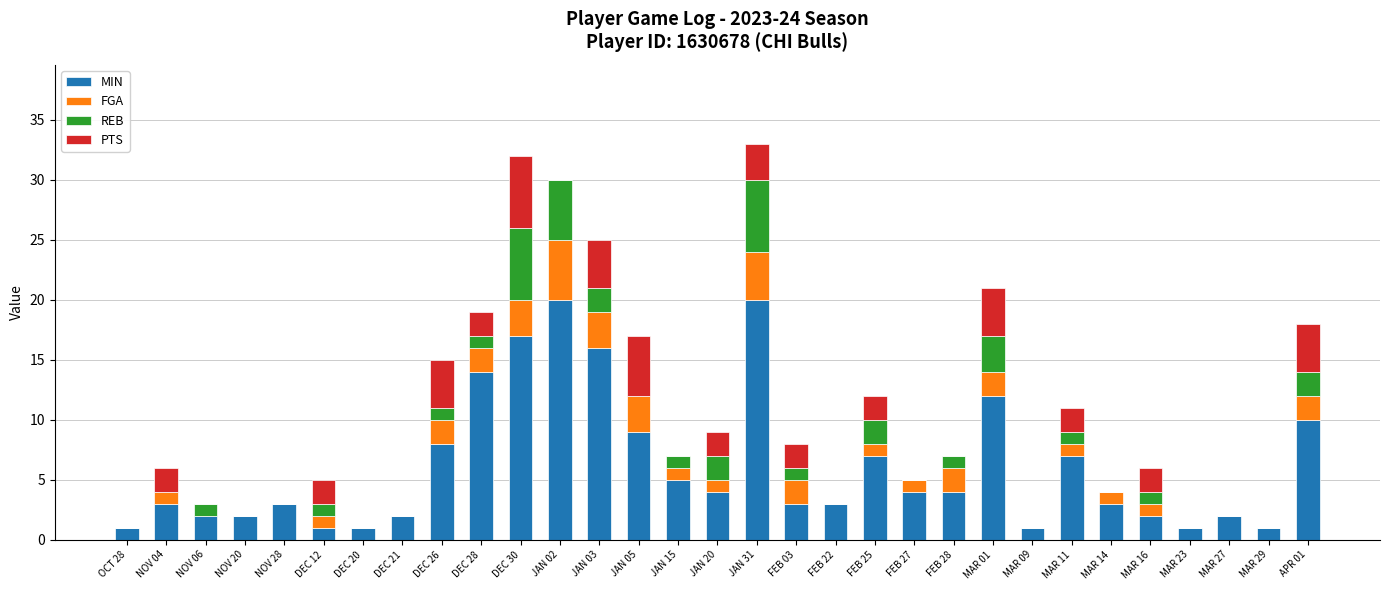

What is the sum of all MIN values?

188